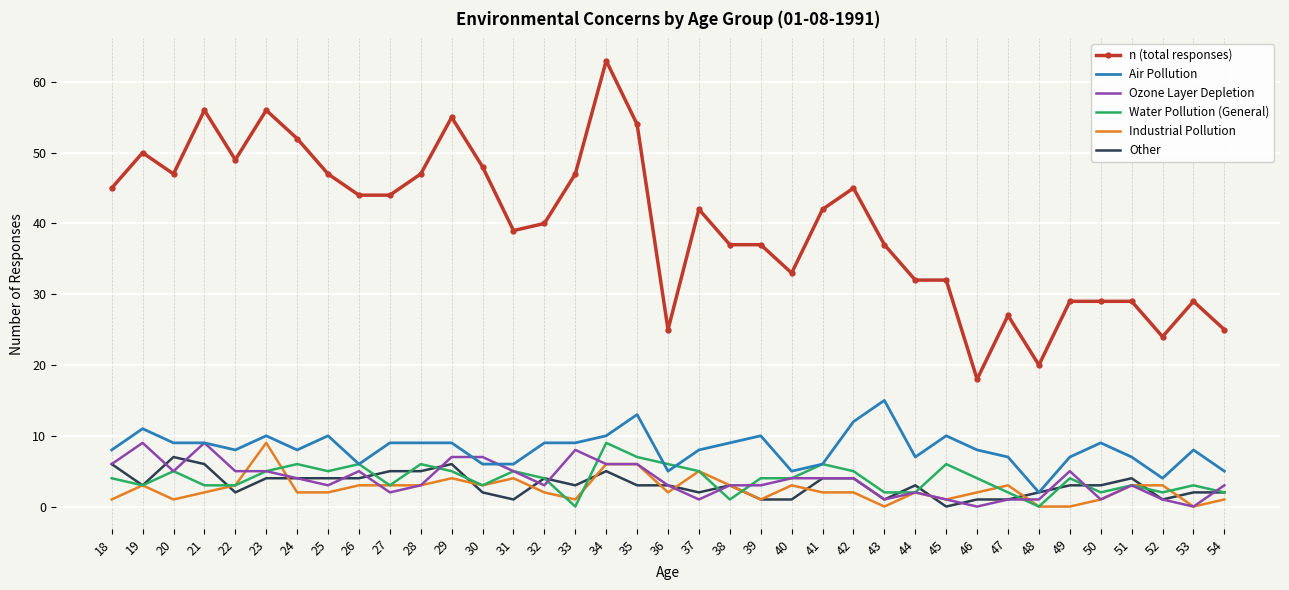

At how many categories does at least one series exceed 3?

37